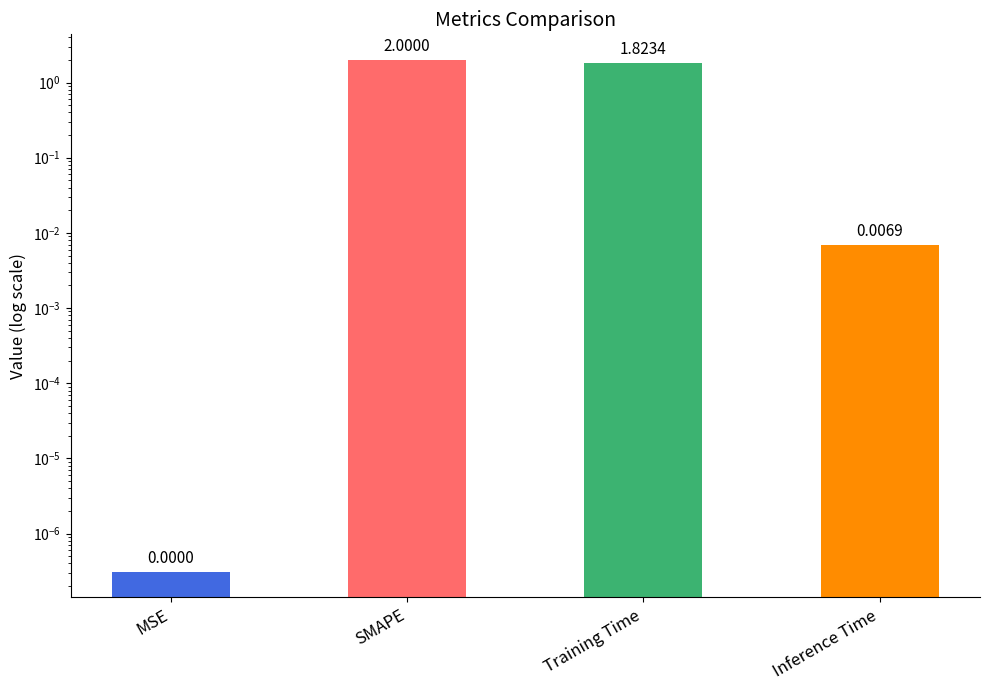

What is the label of the 1st bar from the right?

Inference Time